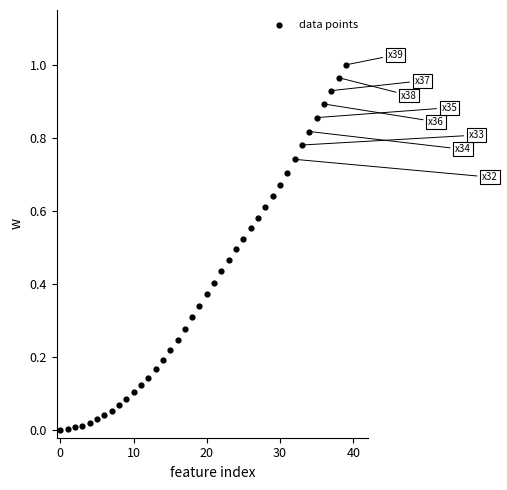

How many data points are displayed?

40